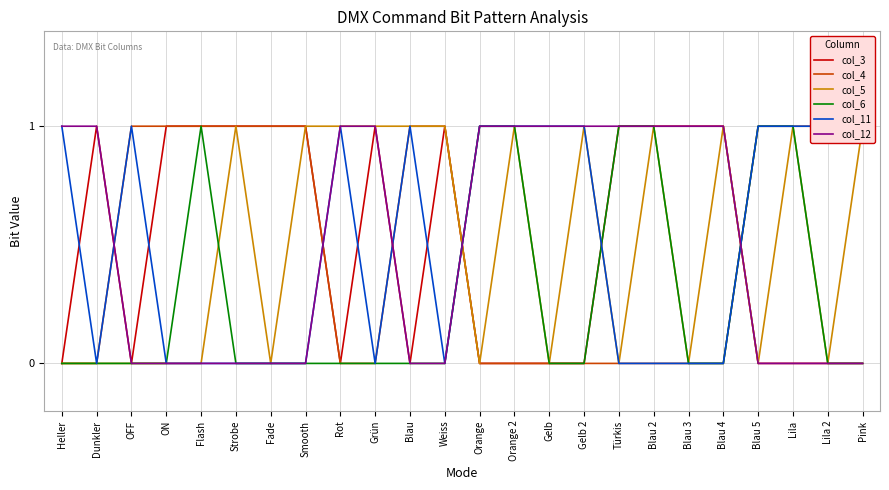

True or false: col_4 and col_6 intersect in this chart.

True